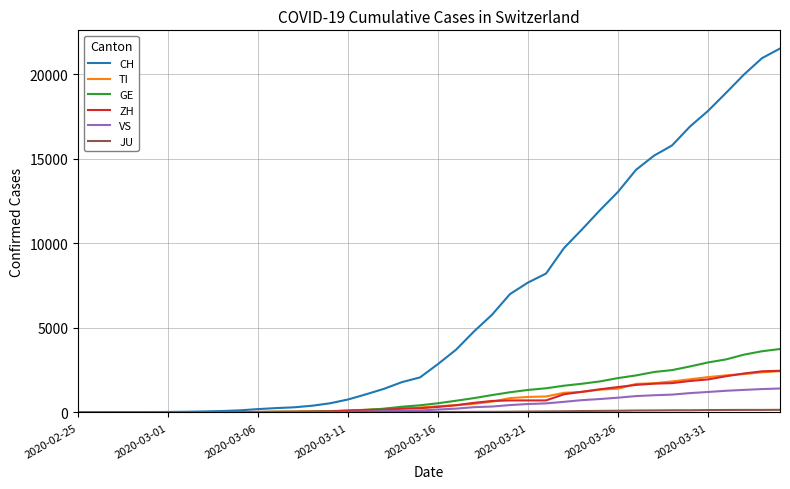

Which series has the largest total across all categories?

CH